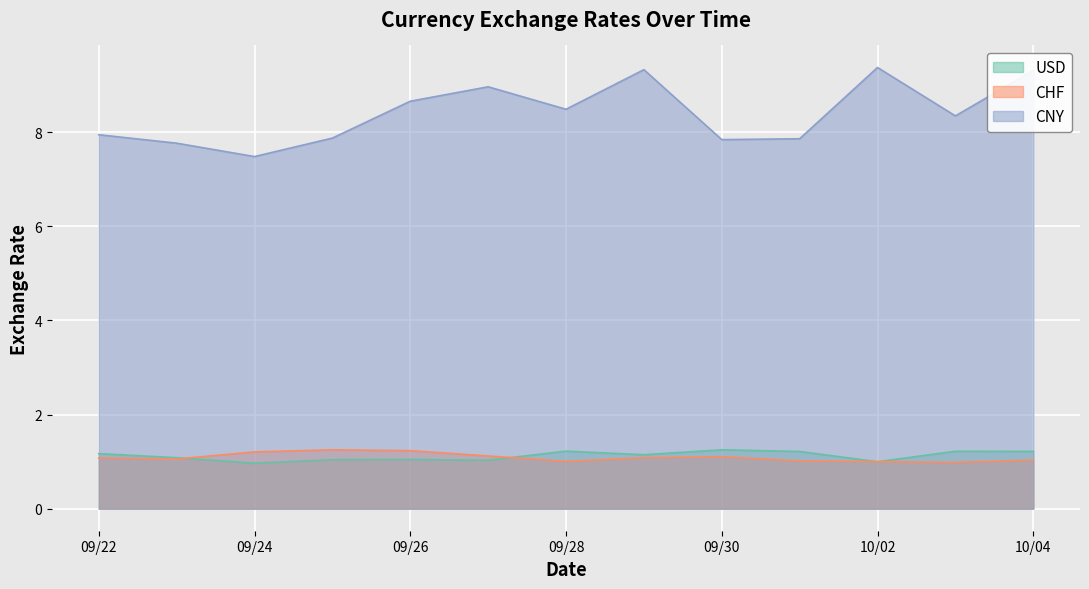

What is the total value across all series at 09/22?

10.2